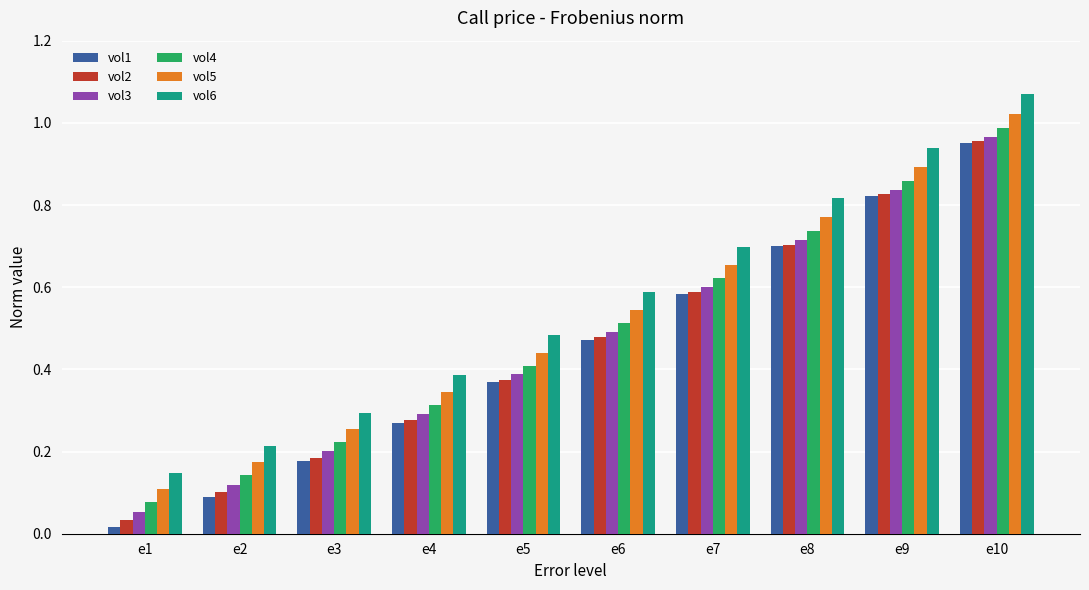

Which series has the widest spread of values?

vol1